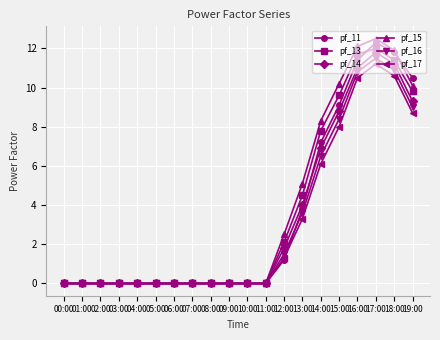

What is the highest value of the pf_16 series?

11.5